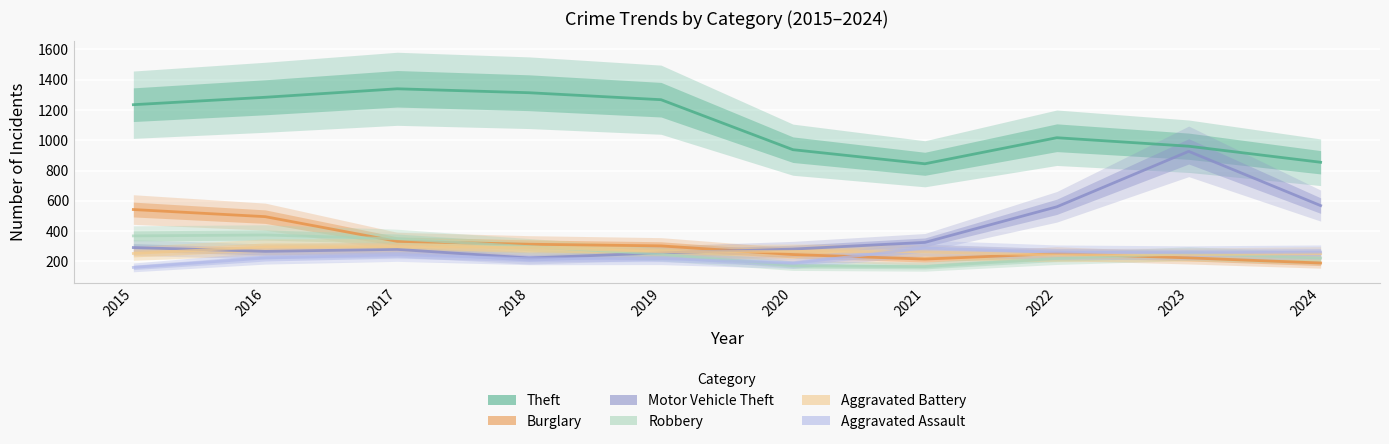

Rank the series at 2021 from highest to lowest value.

Theft, Motor Vehicle Theft, Aggravated Assault, Aggravated Battery, Burglary, Robbery